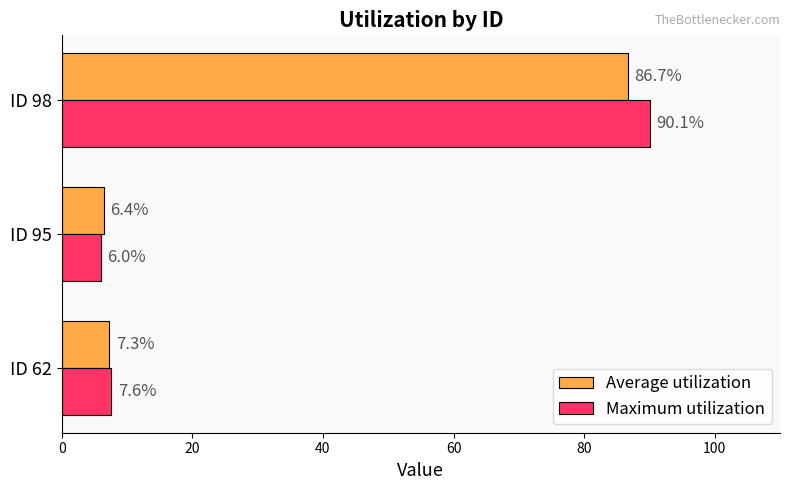

What value does the Maximum utilization series have at ID 62?

7.6